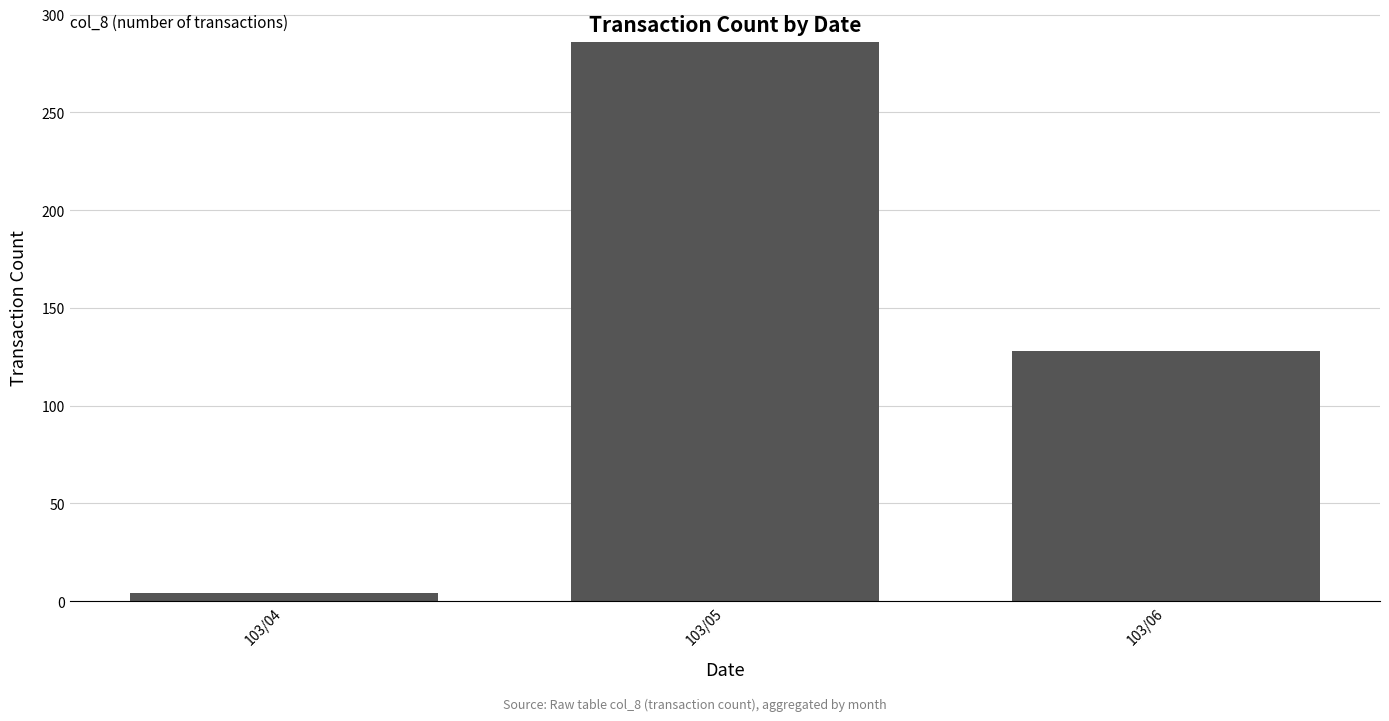

What is the difference between the maximum and minimum values?

282